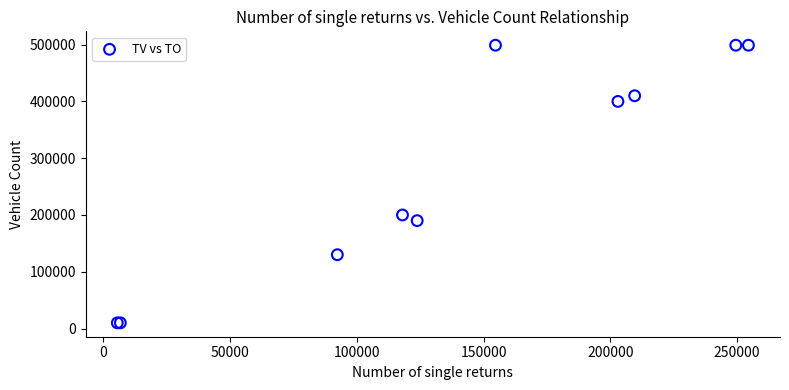

What Y value in the scatter plot is closest to 254500?

200000